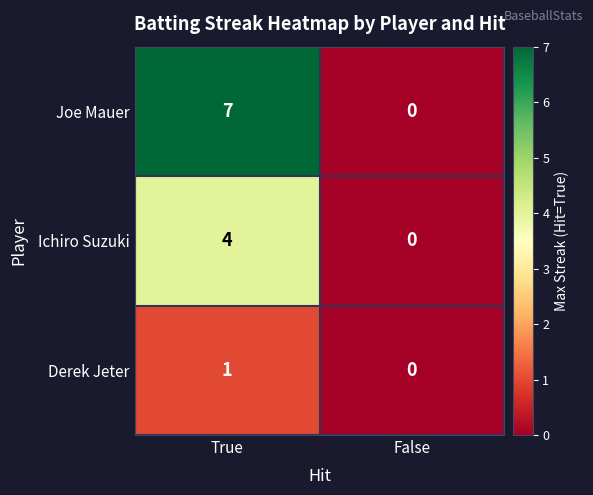

Which series has the widest spread of values?

Joe Mauer